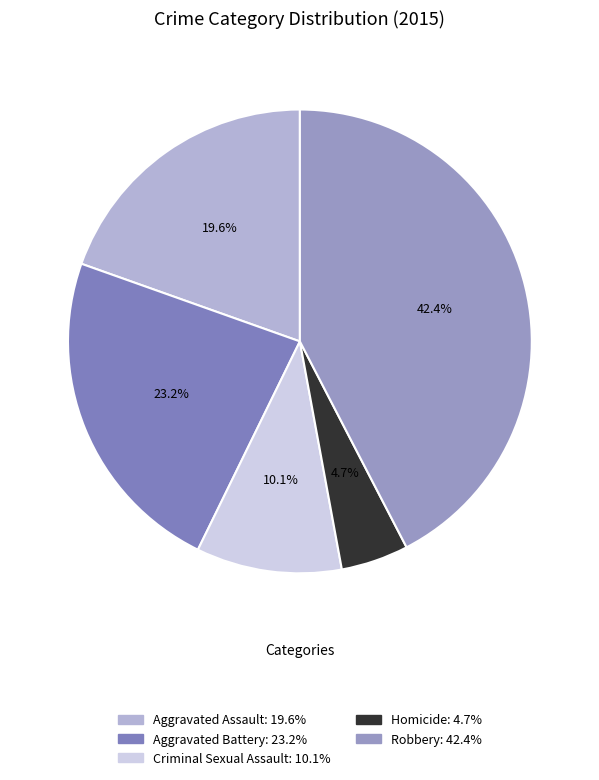

Combined, what portion of the pie is Homicide and Aggravated Assault?

24.3%